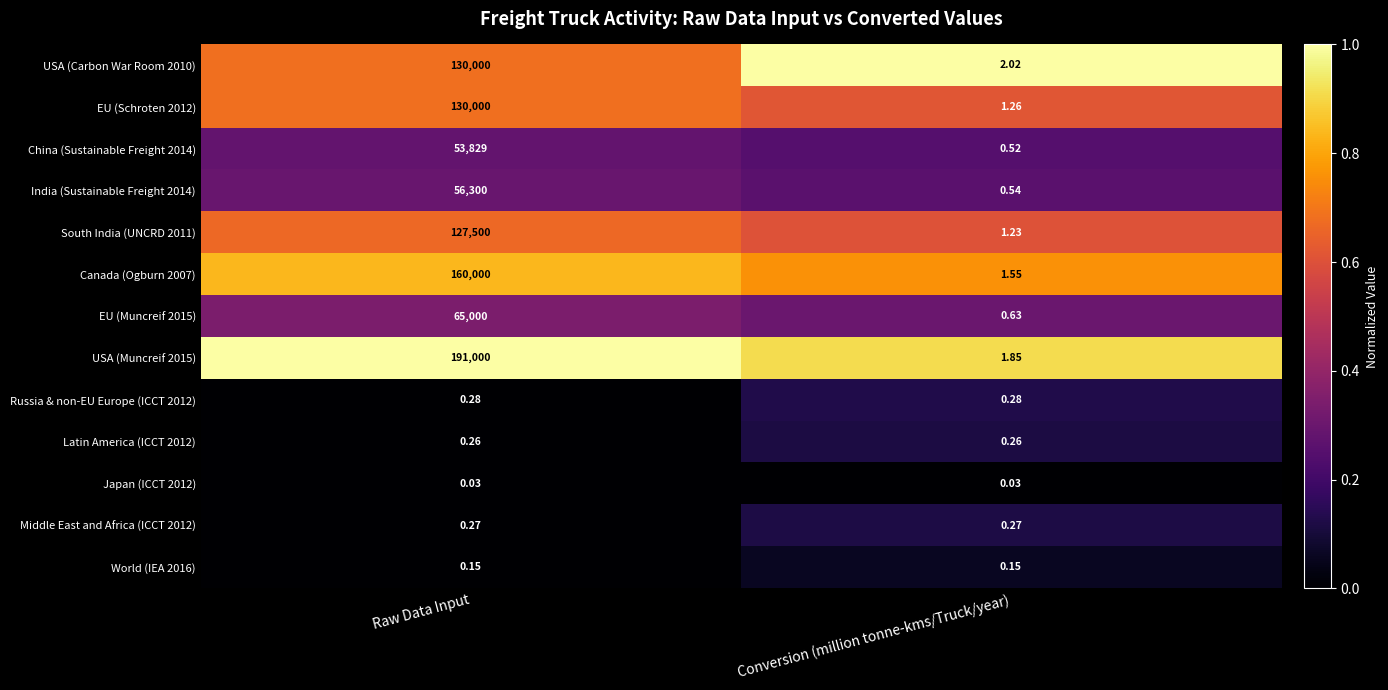

At which label does USA (Carbon War Room 2010) reach its minimum?

Conversion (million tonne-kms/Truck/year)